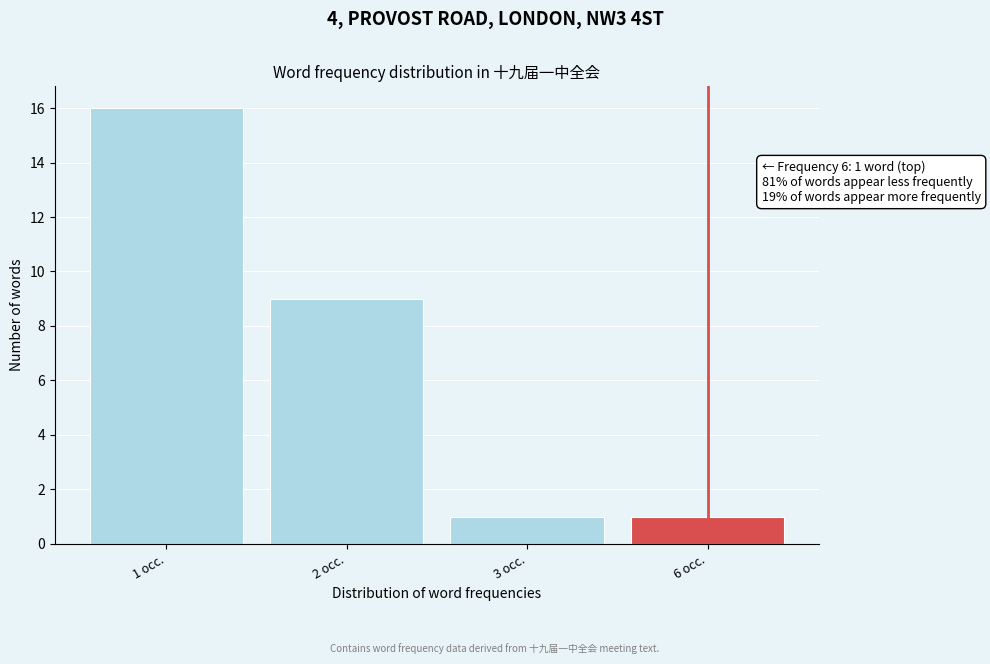

Reading right to left, list all the values displayed in this chart.

1	1	9	16